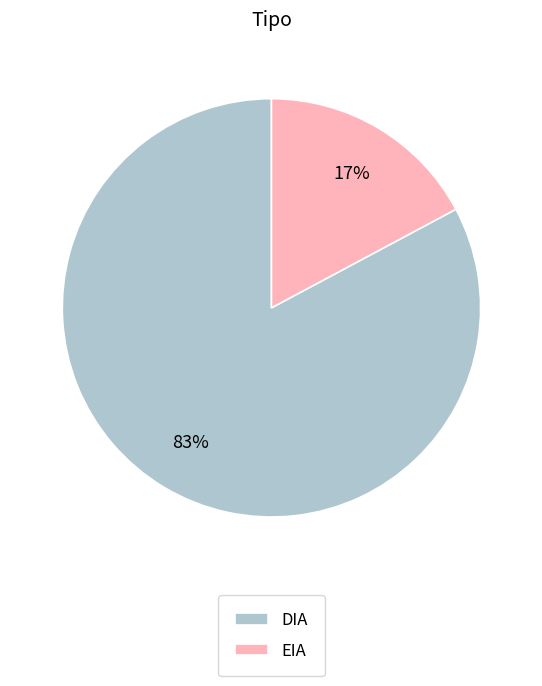

What is the largest slice in the pie chart?

DIA